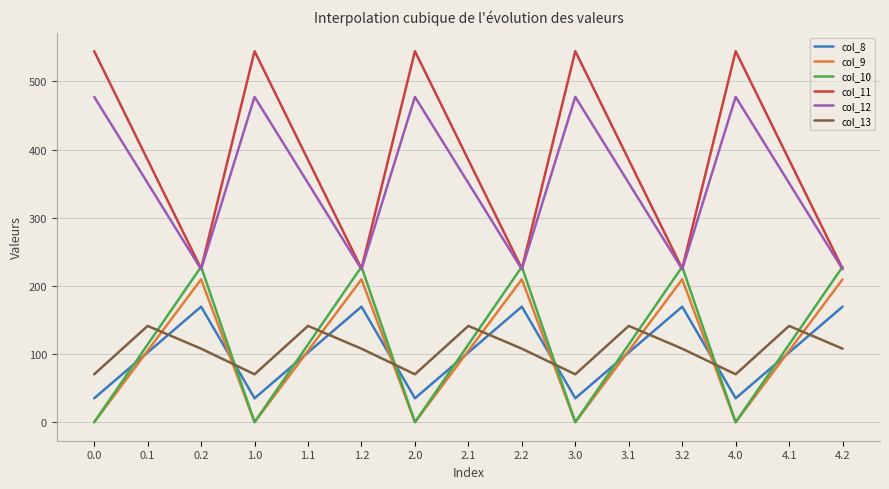

What is the total value across all series at 3.0?

1126.8